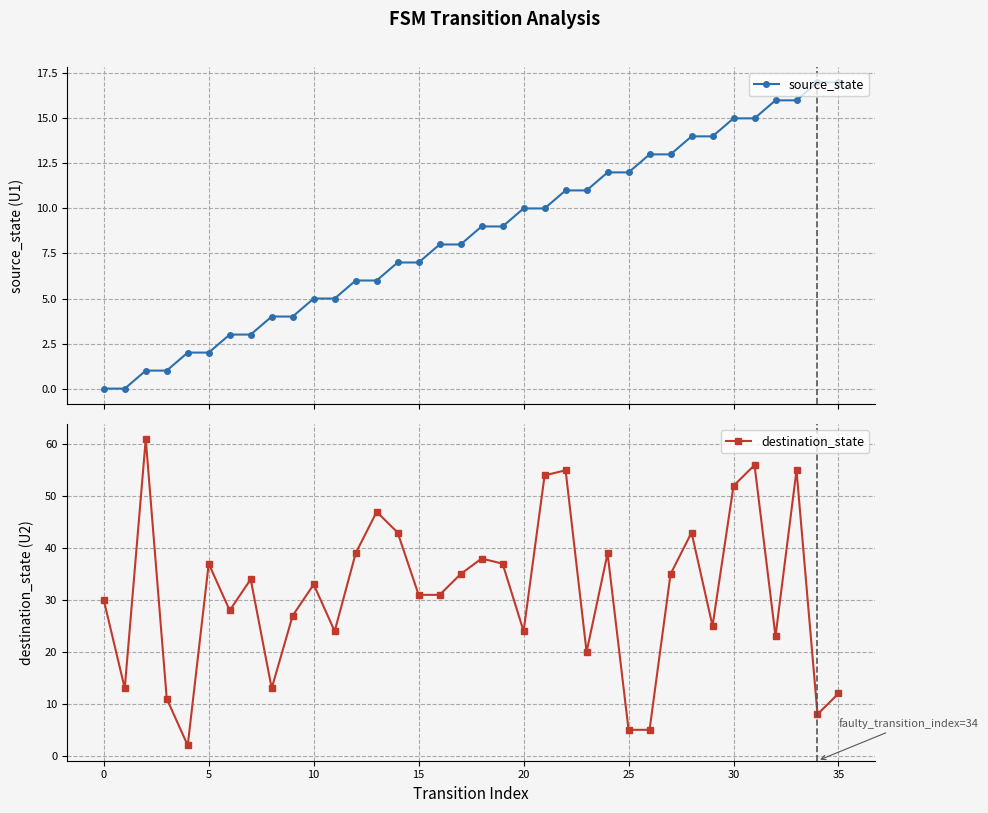

The destination_state series shows 68 at 28. True or false?

False